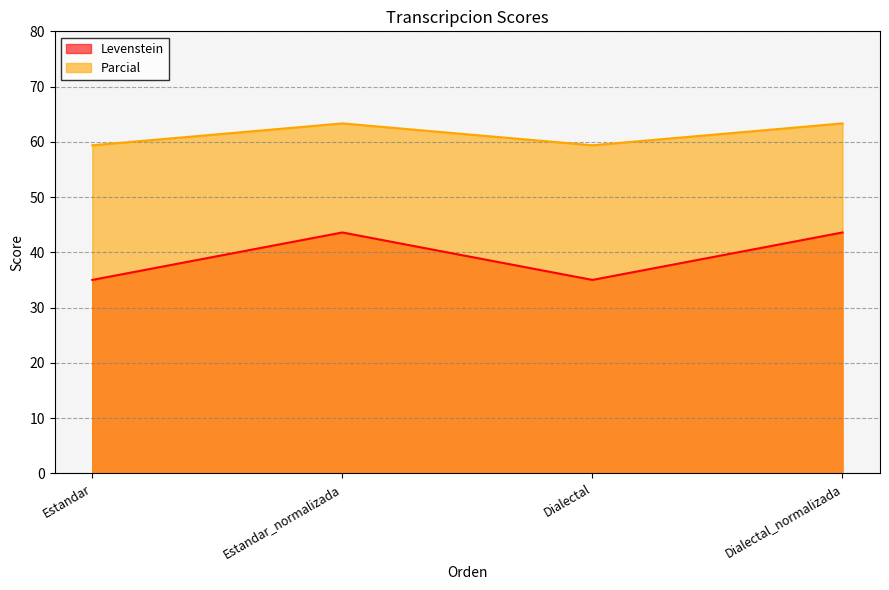

At which category does the chart reach its minimum across all series?

Estandar